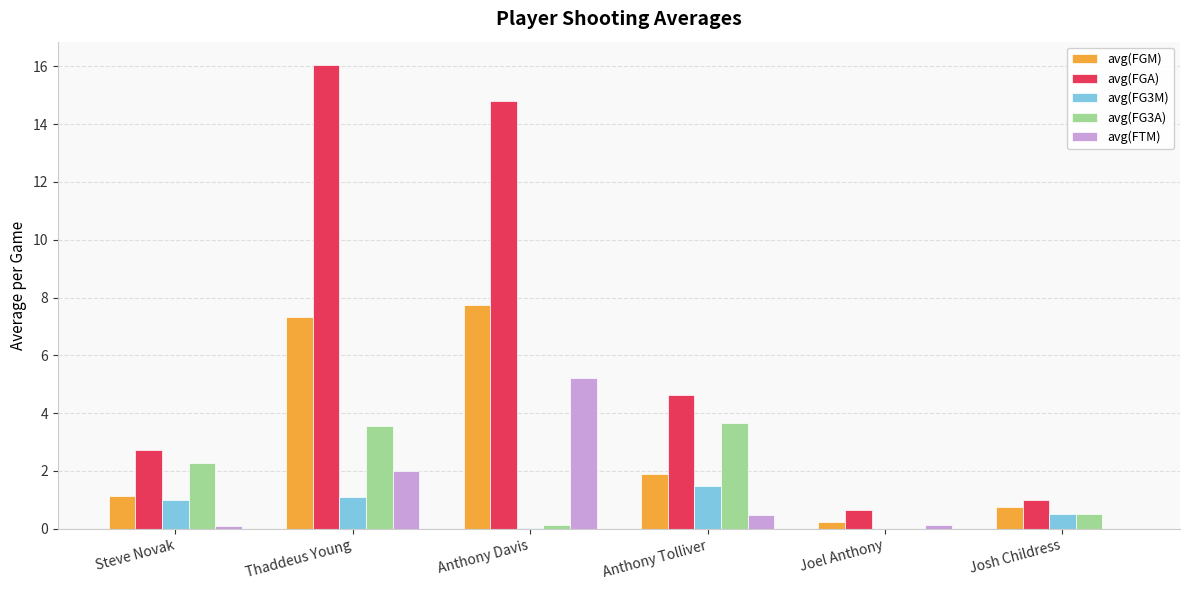

At which category is the sum across all series the highest?

Thaddeus Young